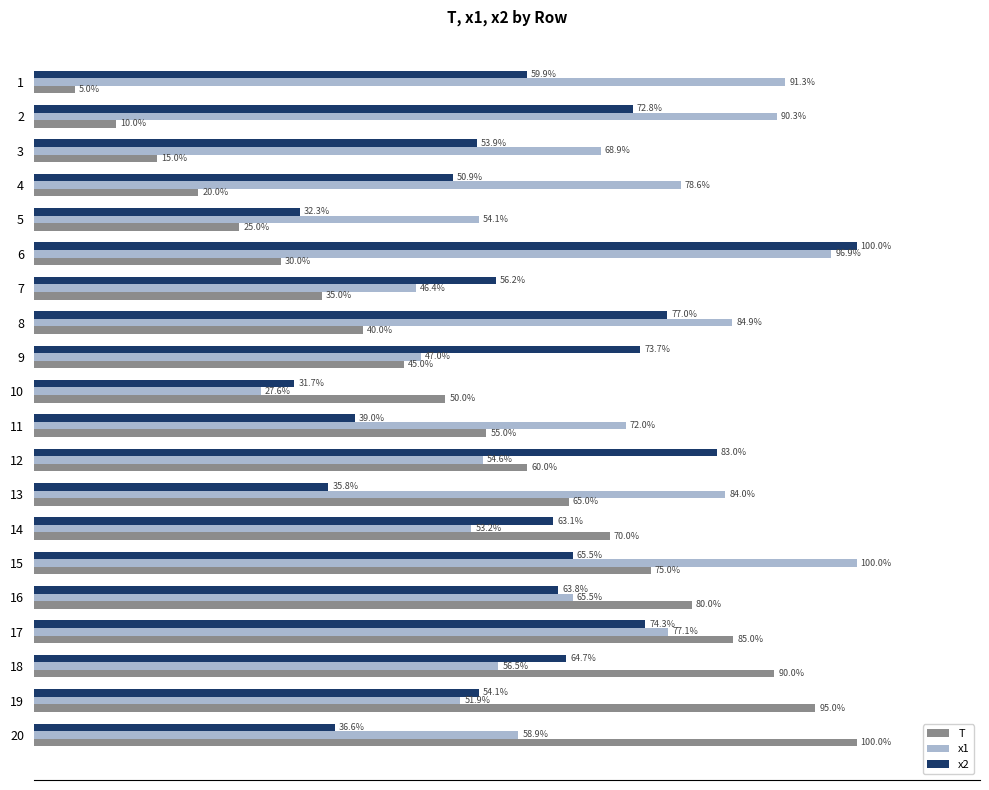

Rank the series at 11 from lowest to highest value.

x2, T, x1